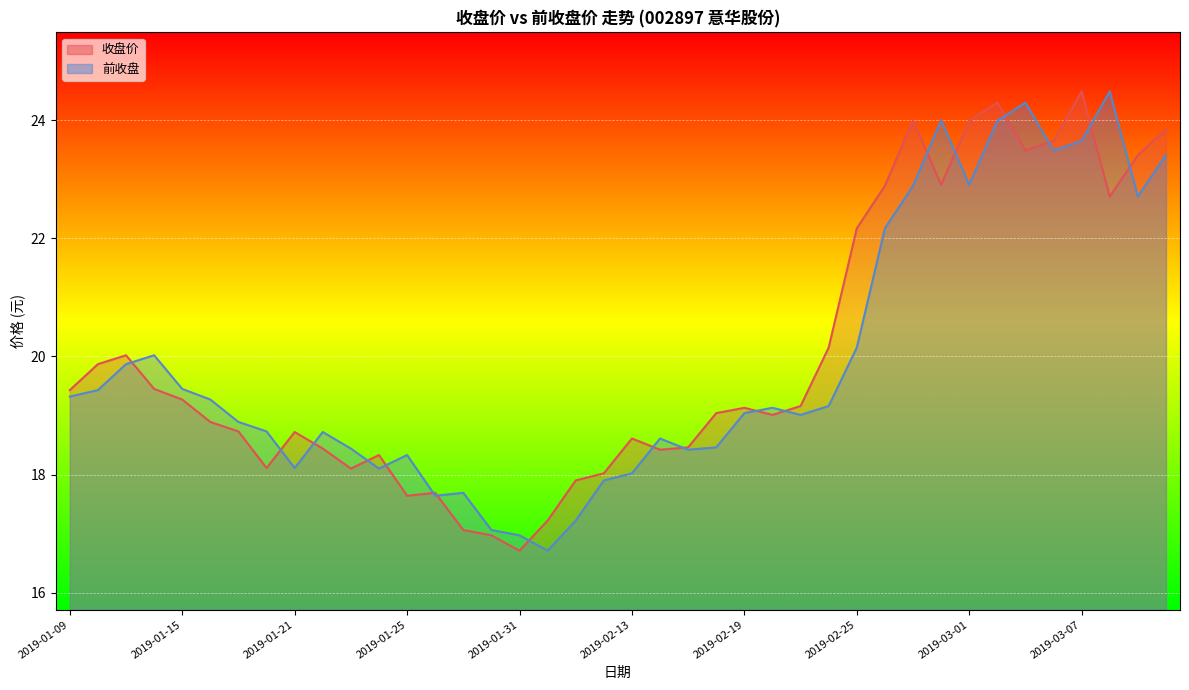

At 2019-01-10, list the series in order from smallest to largest.

前收盘, 收盘价